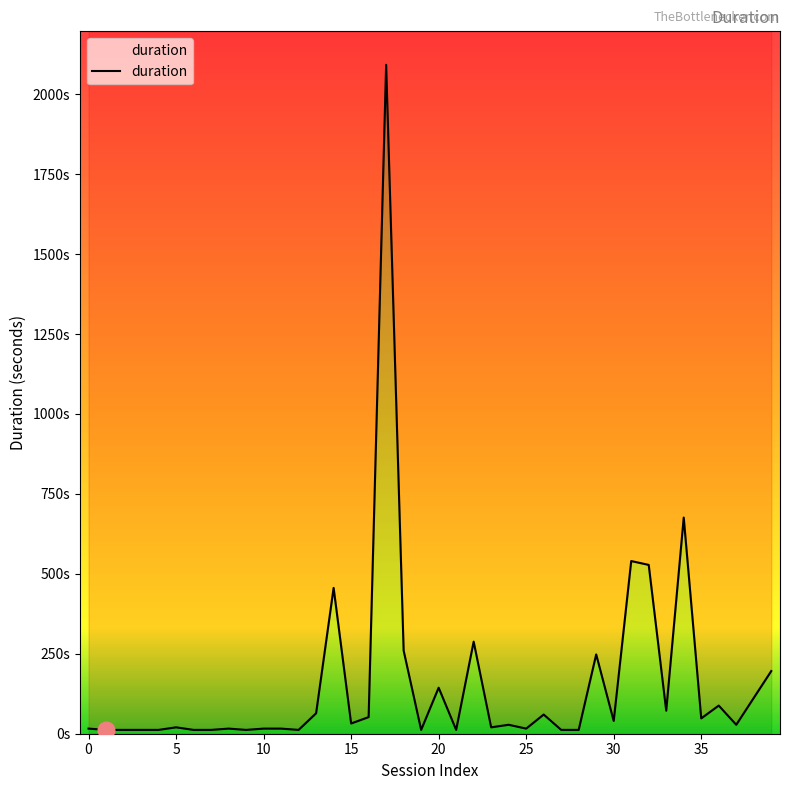

Is it true that the value at 5 is 34?

False